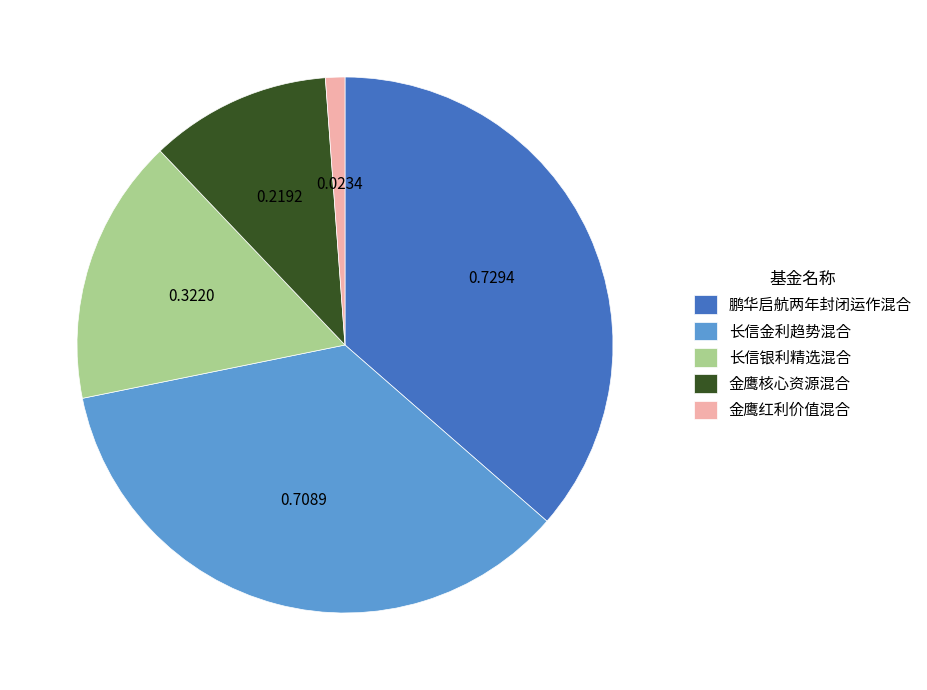

What is the largest slice in the pie chart?

鹏华启航两年封闭运作混合